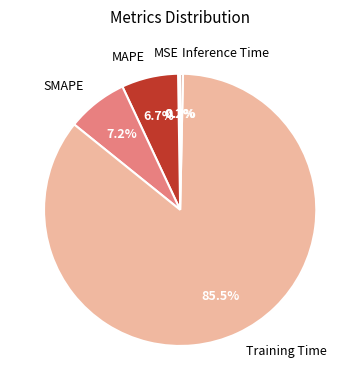

Is the sum of Inference Time and SMAPE greater than half?

No